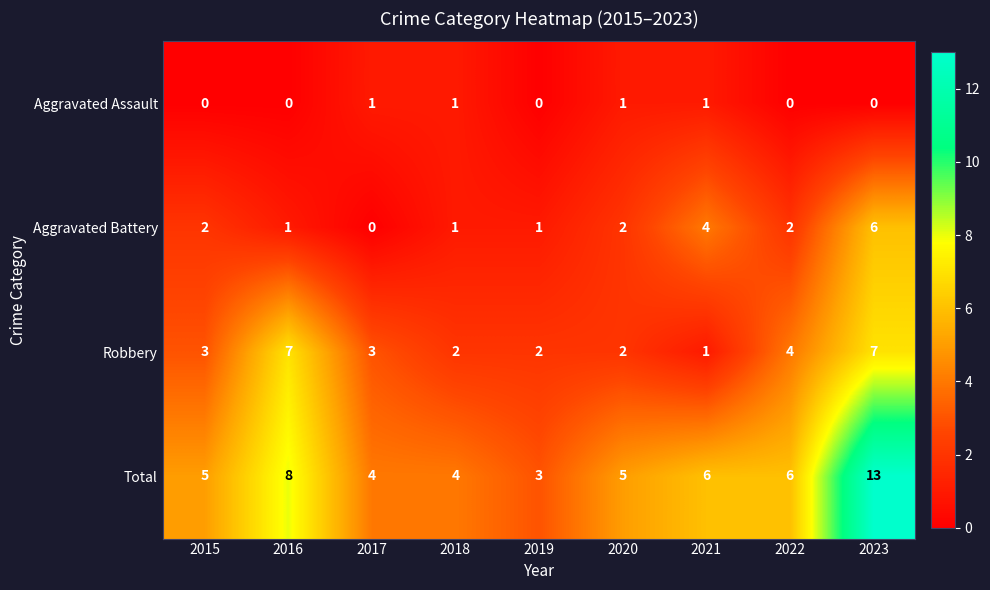

How many series are shown in this chart?

4